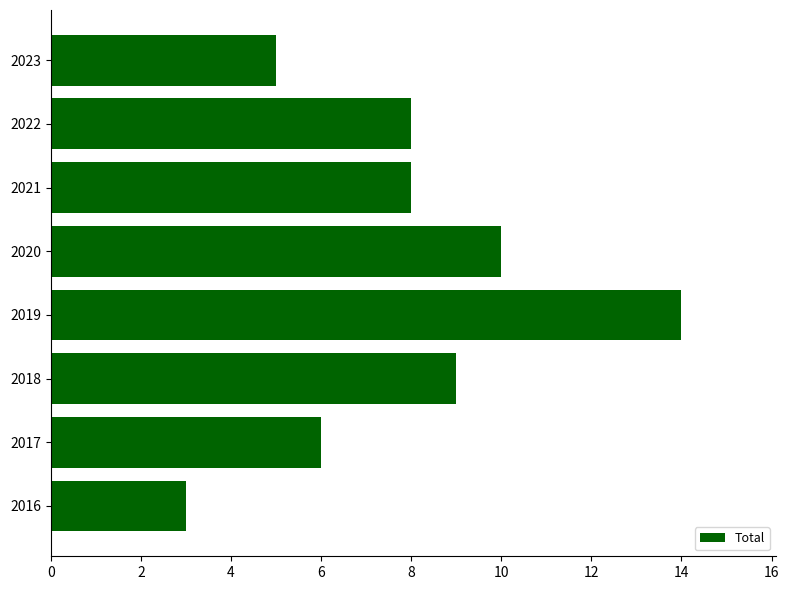

True or false: the data shows 3 at 2021.

False